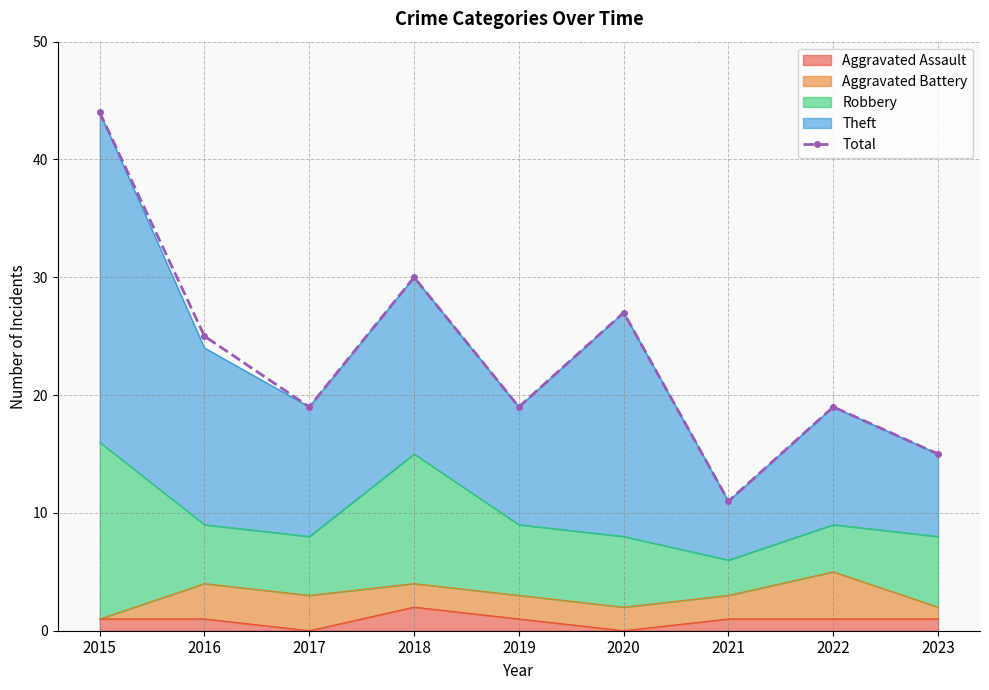

How many lines are shown in the chart?

1